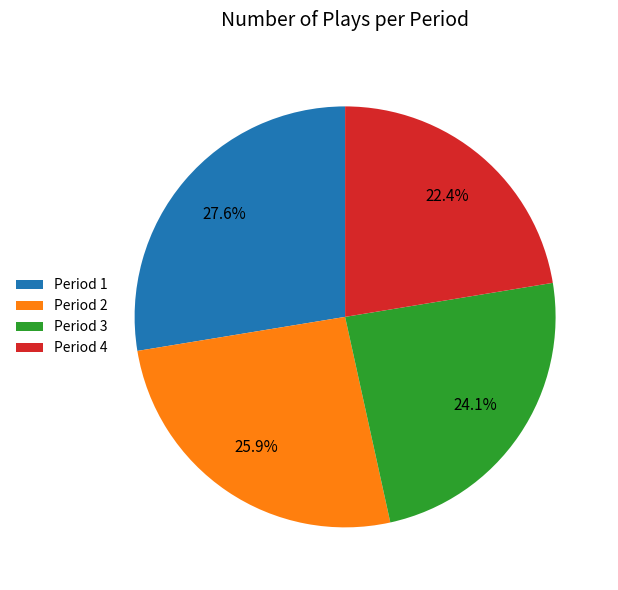

Rank the categories by value from highest to lowest.

Period 1, Period 2, Period 3, Period 4